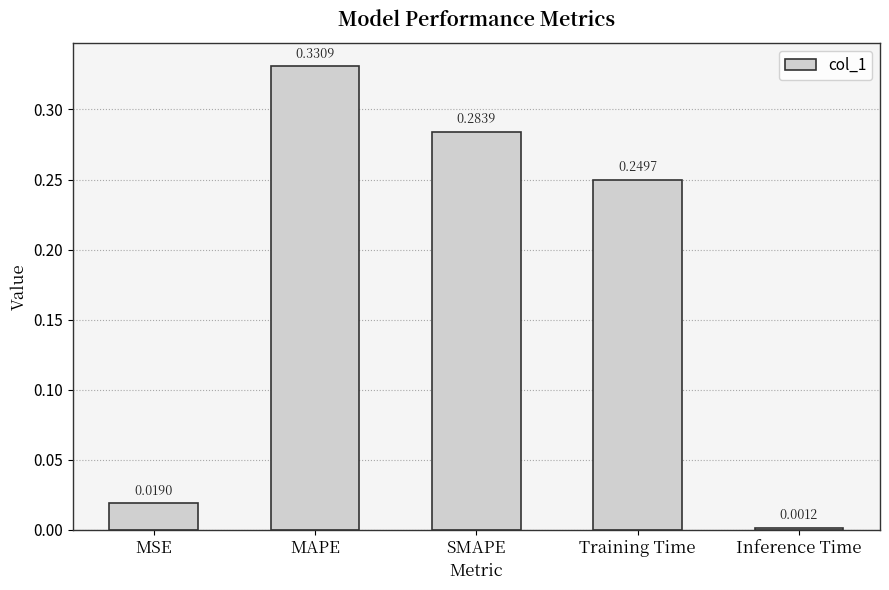

What is the label of the 3rd bar from the right?

SMAPE